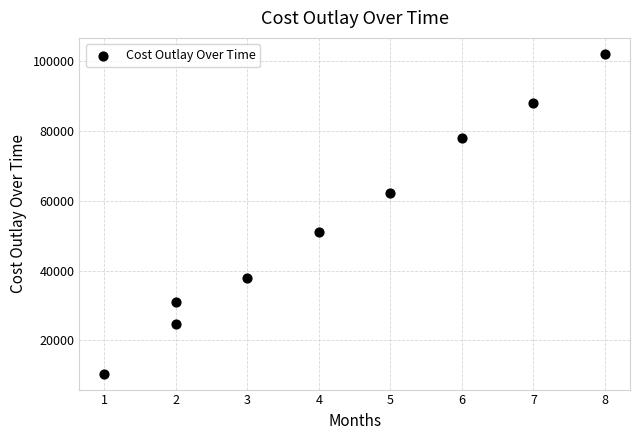

What is the range of X values (max minus min)?

7